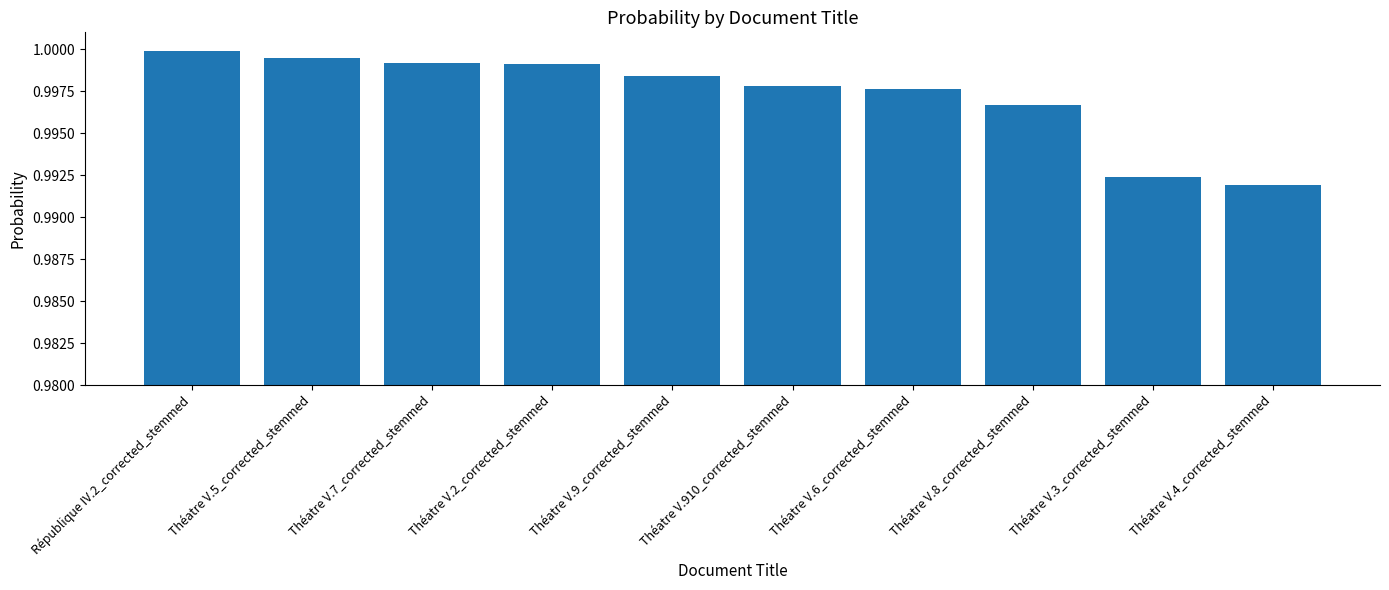

At which label is the value closest to 0?

Théatre V.4_corrected_stemmed